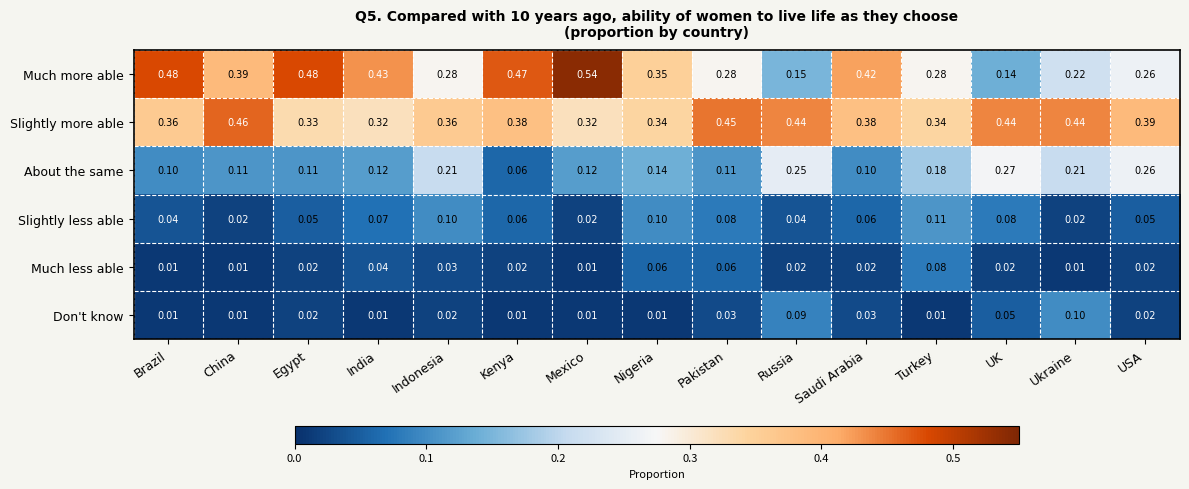

Which series has the largest total across all categories?

Slightly more able